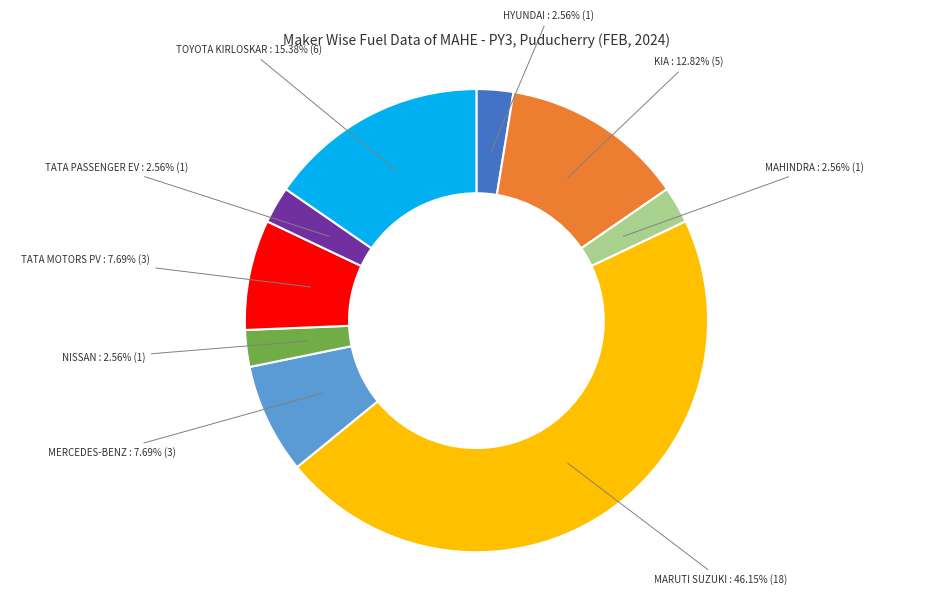

Is there any slice that represents more than half of the pie?

No